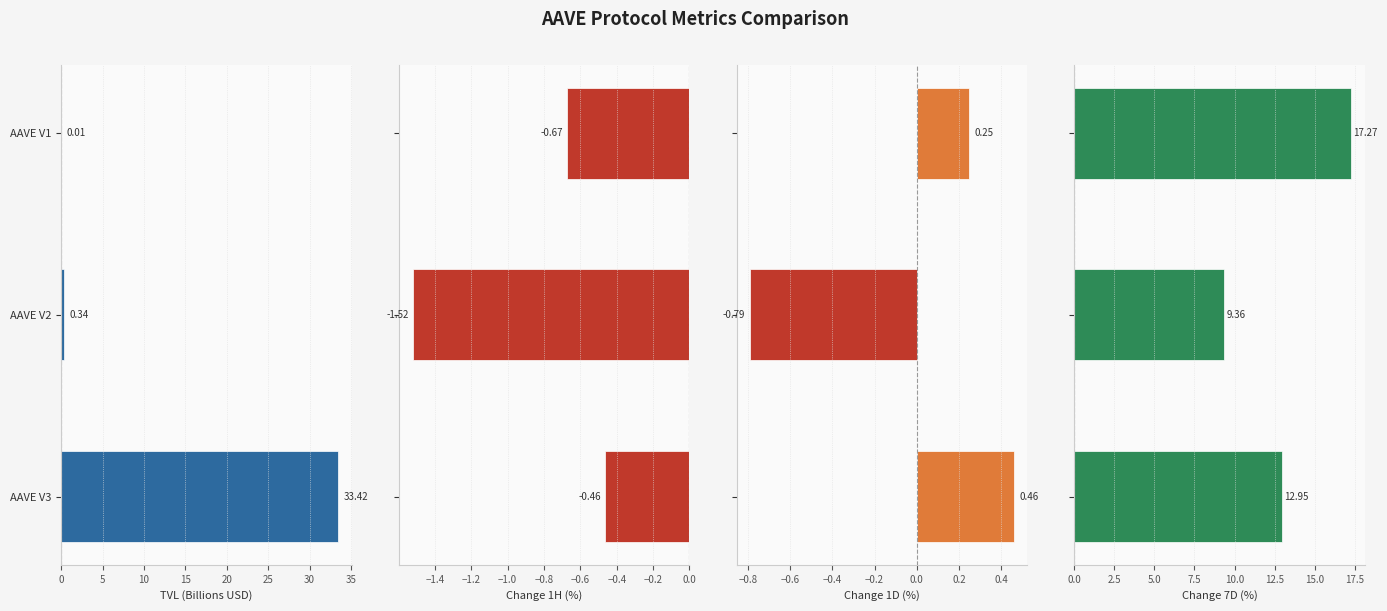

How many values in the change_1d series exceed 0?

2